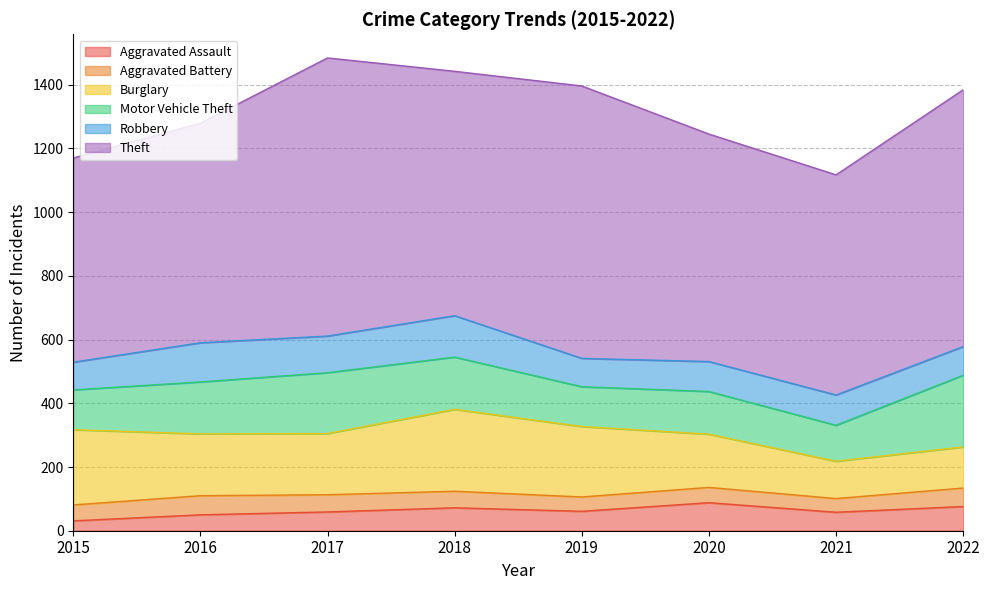

The value of Robbery at 2018 is 130. True or false?

True